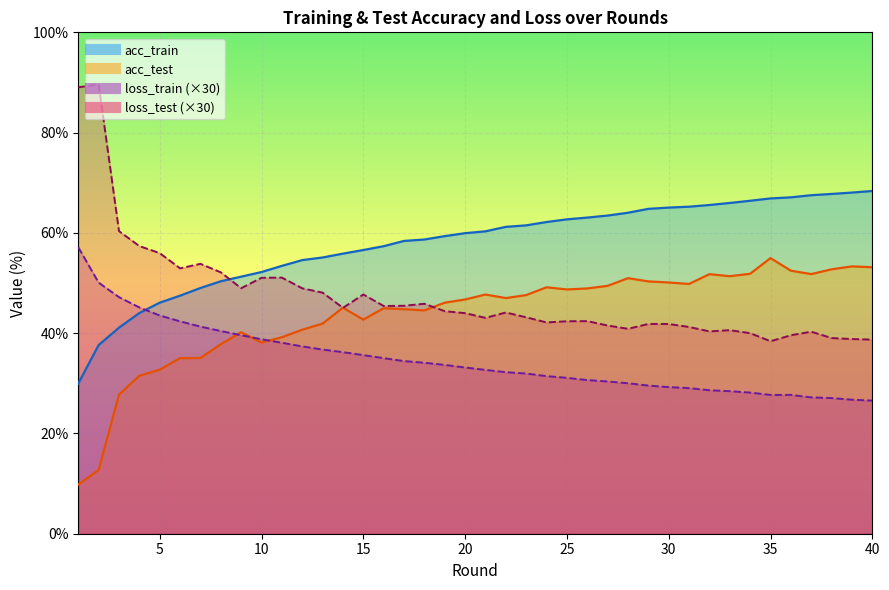

True or false: acc_test and loss_train cross at least once.

True